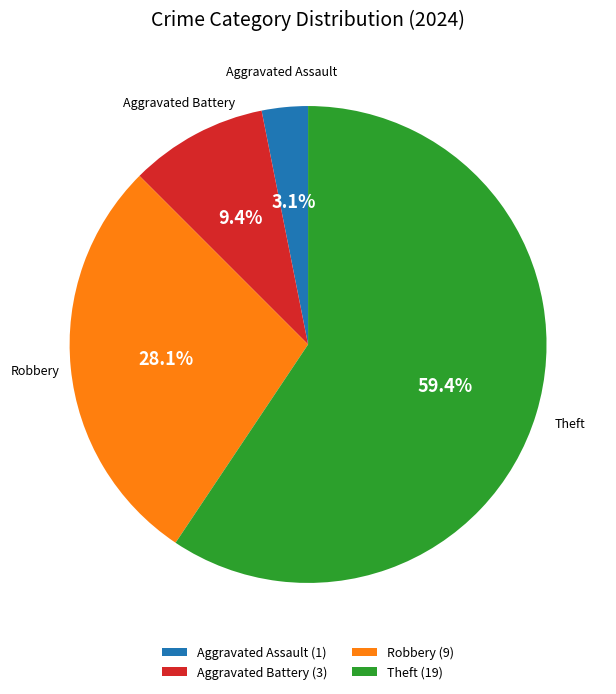

Combined, do Theft and Aggravated Assault account for over 50%?

Yes